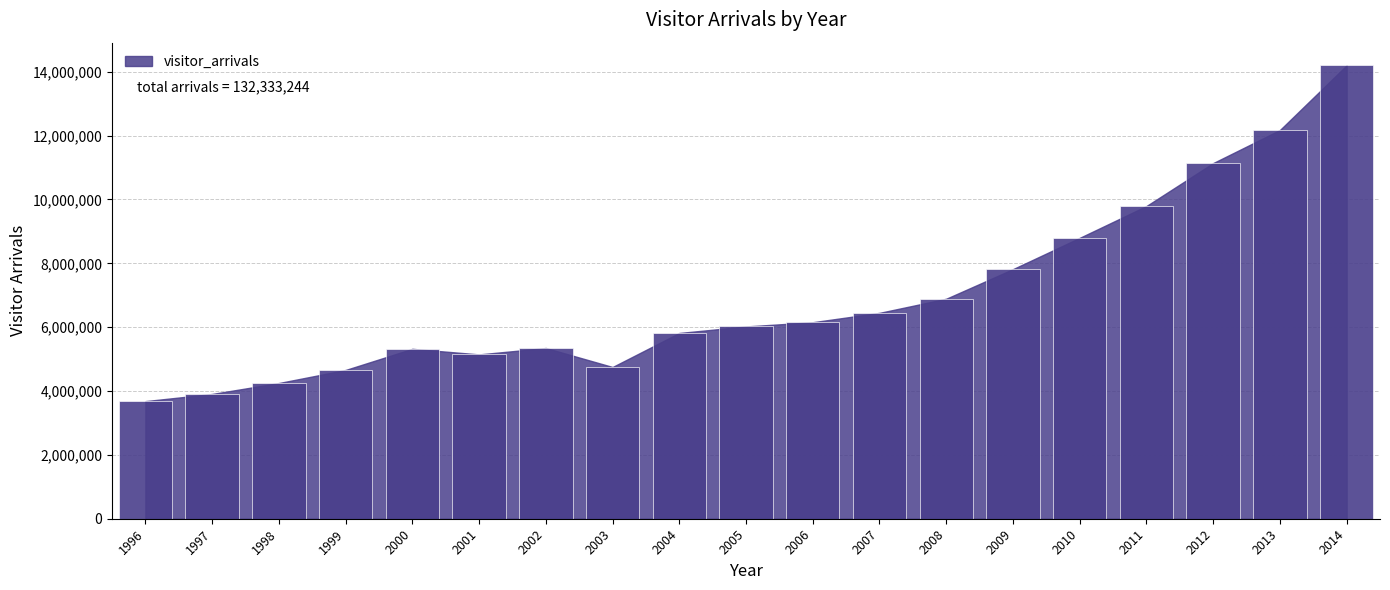

What is the minimum value shown in the chart?

3683779